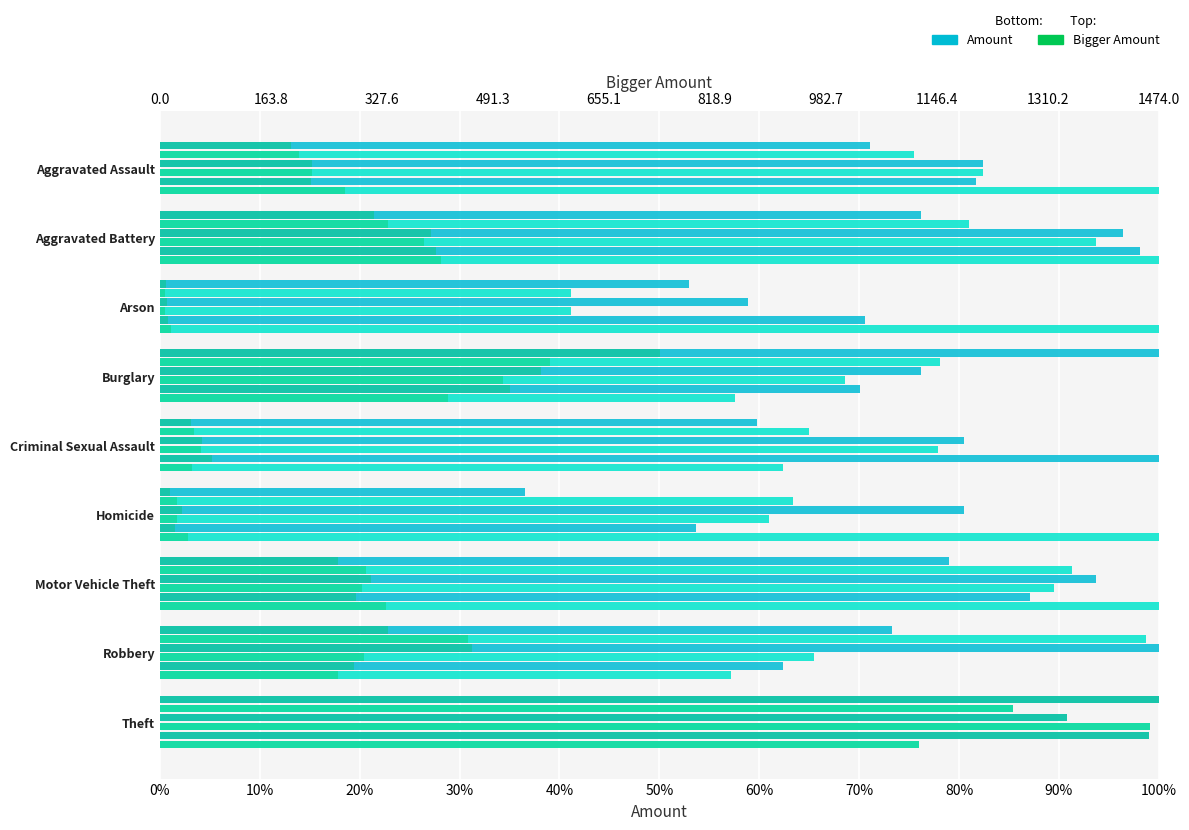

Between Criminal Sexual Assault and Robbery, which series saw the biggest shift?

2016